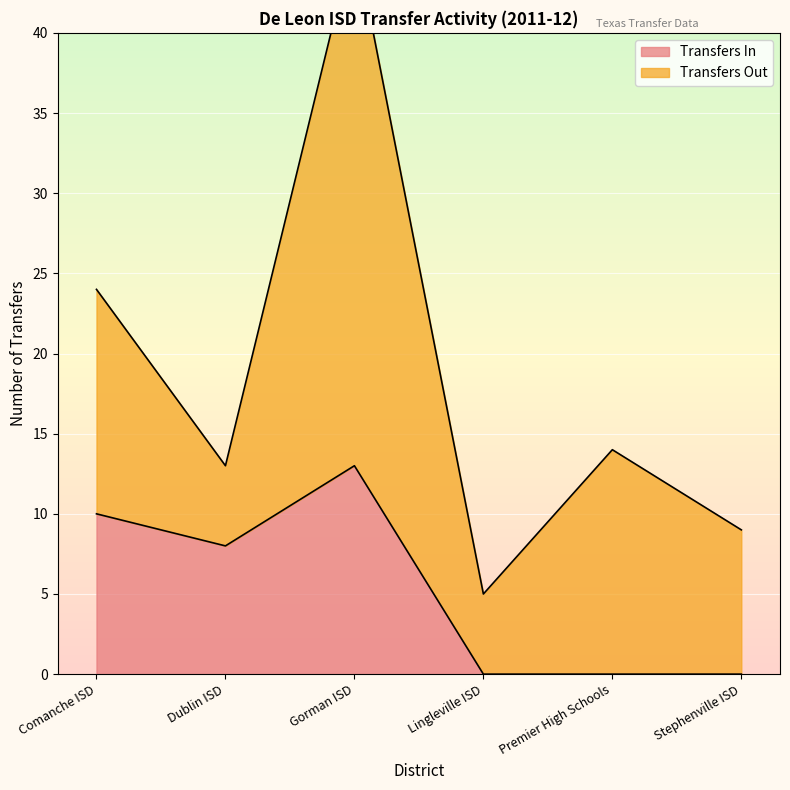

What is the sum of the values at Comanche ISD and Stephenville ISD?

10